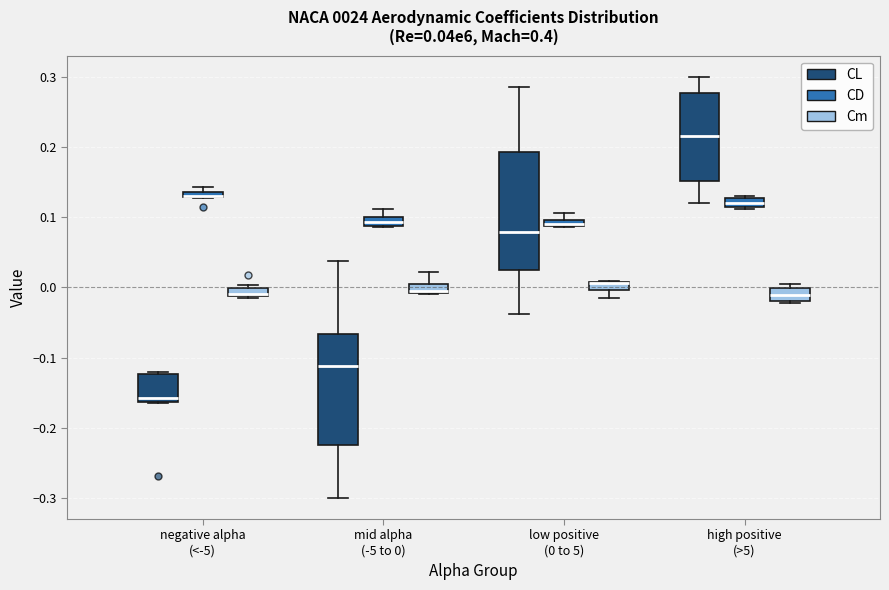

Which box is the tallest, from its lower edge to its upper edge?

low positive (0 to 5) (CL)